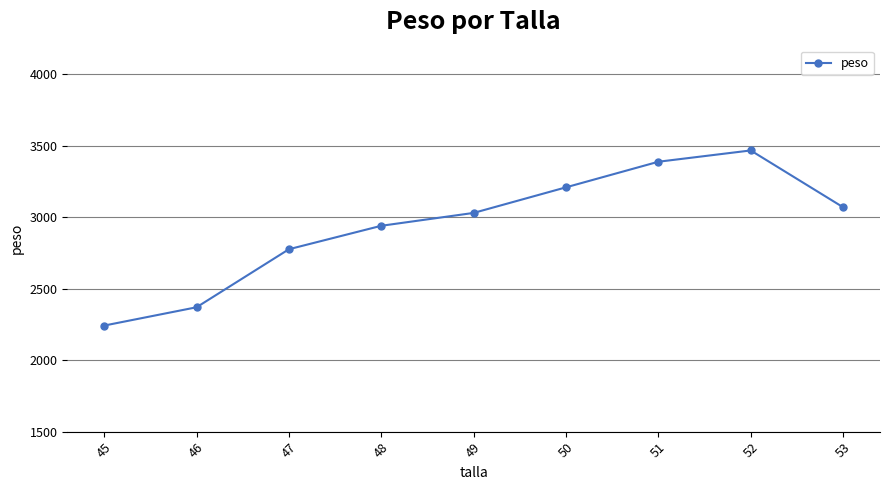

What is the difference between the maximum and minimum values?

1225